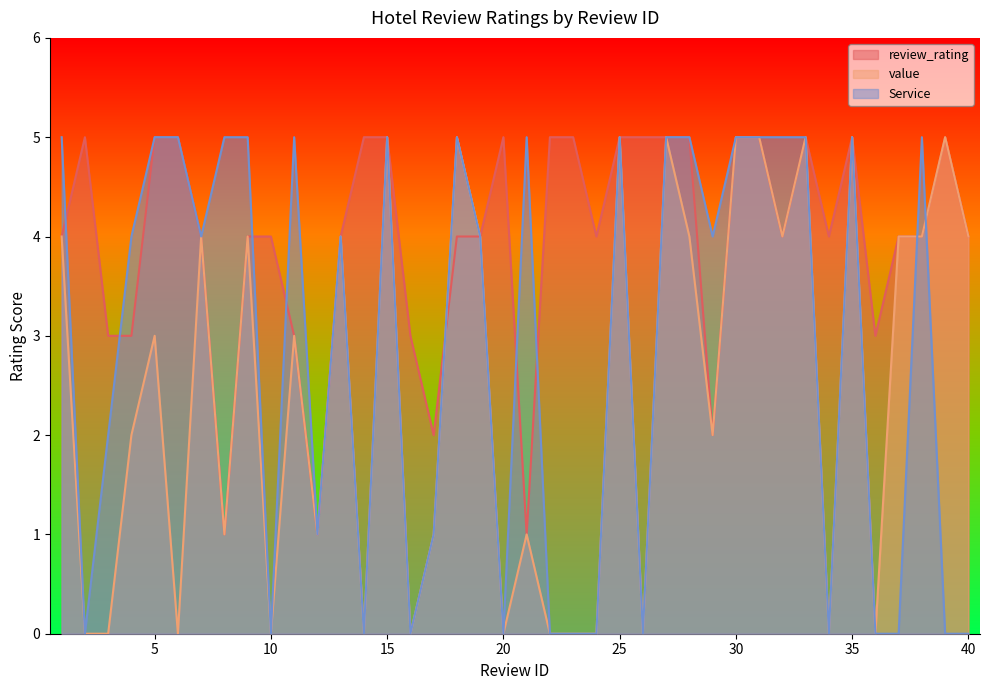

List the series in order of their overall mean, highest first.

review_rating, Service, value